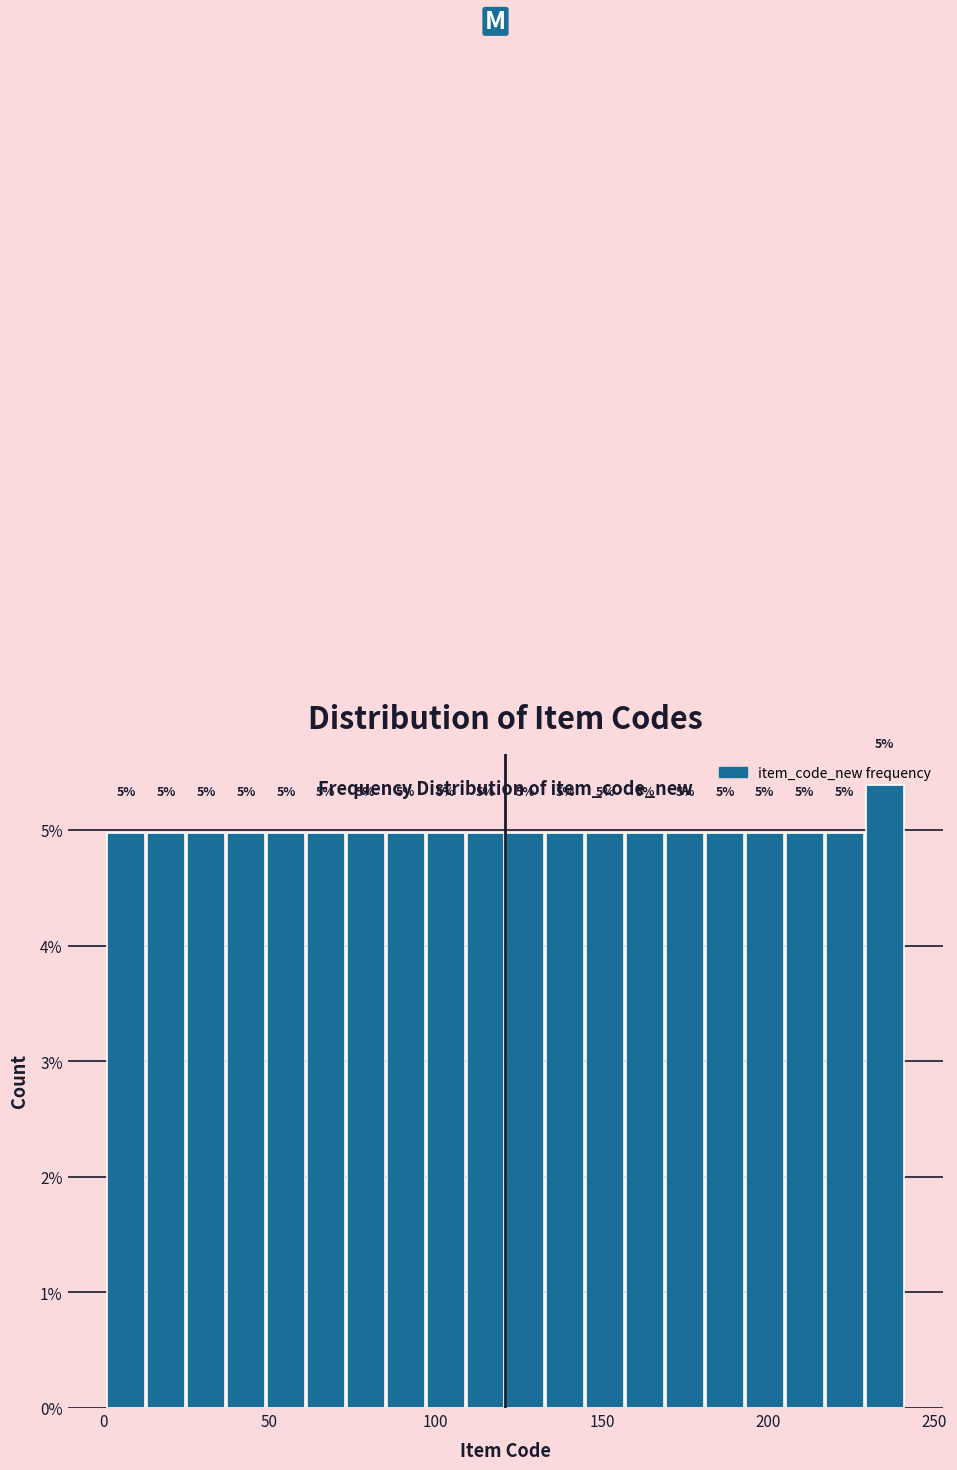

Around what value on the x-axis is the tallest bar? Give the approximate position of its centre, as read against the axis.

235